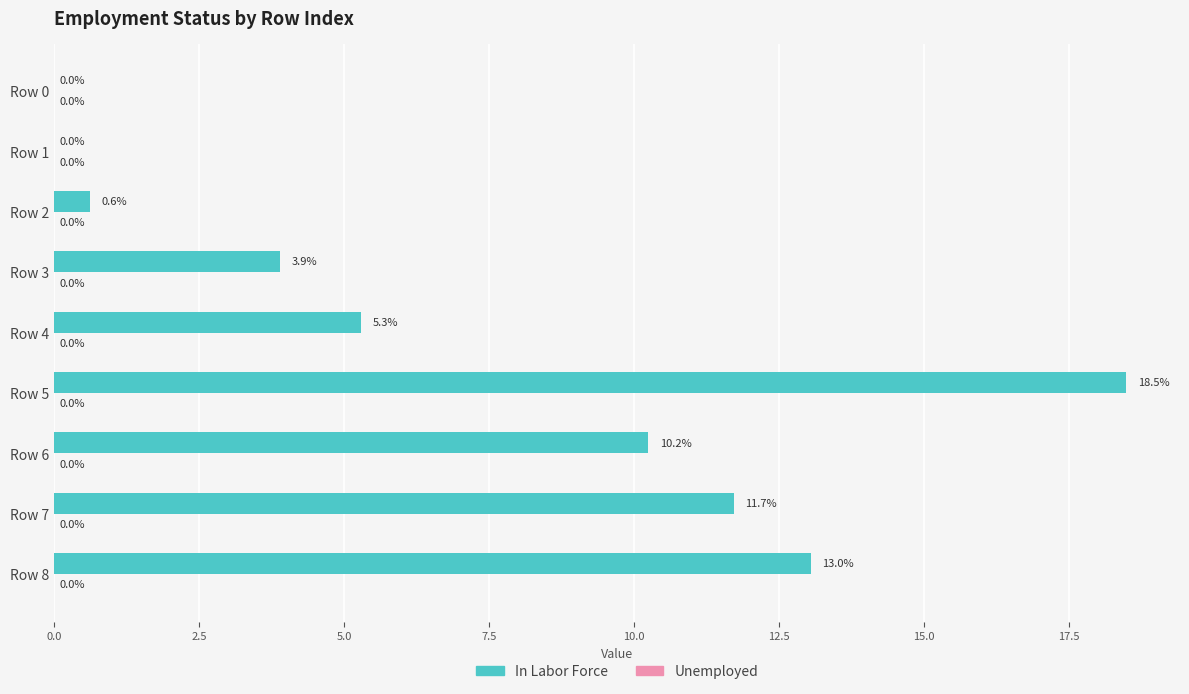

What is the sum of the values at Row 6 and Row 4?

15.5